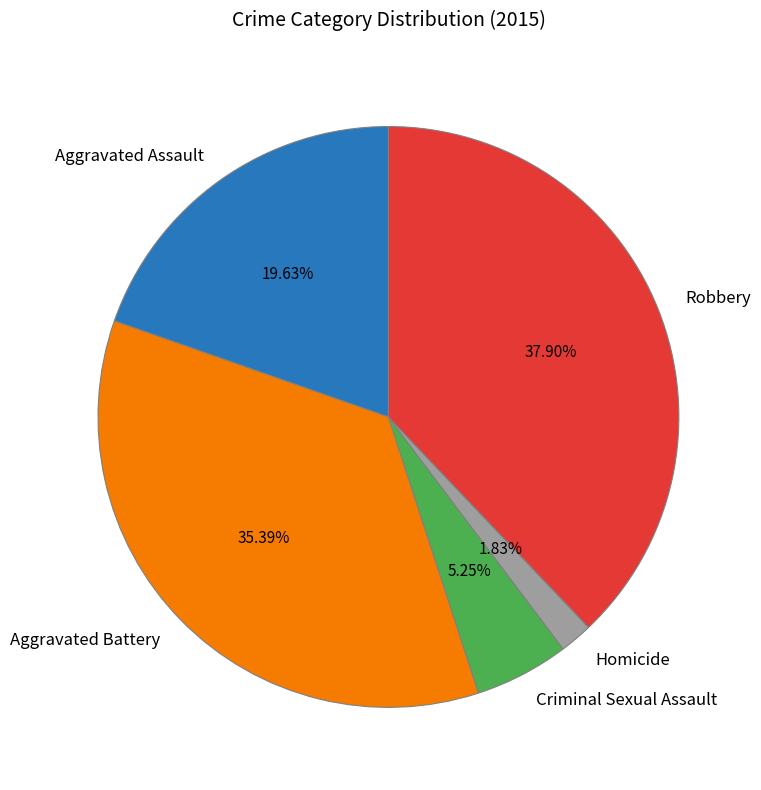

How many segments does this pie chart have?

5